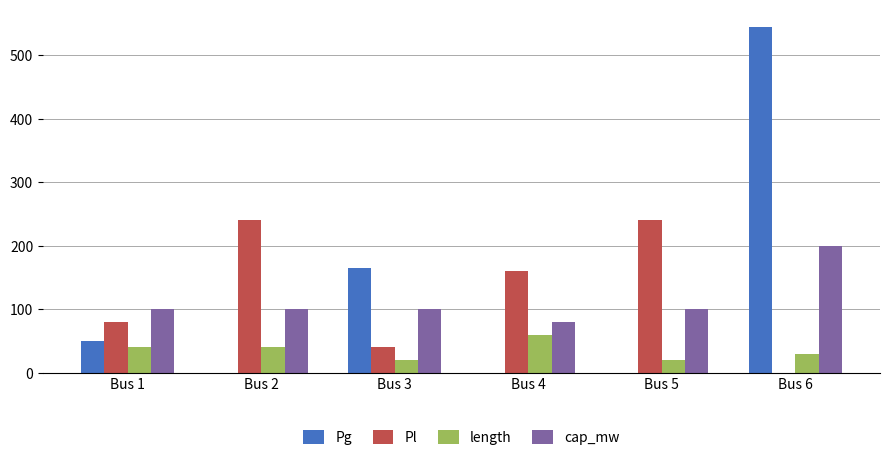

What is the sum of all length values?

210